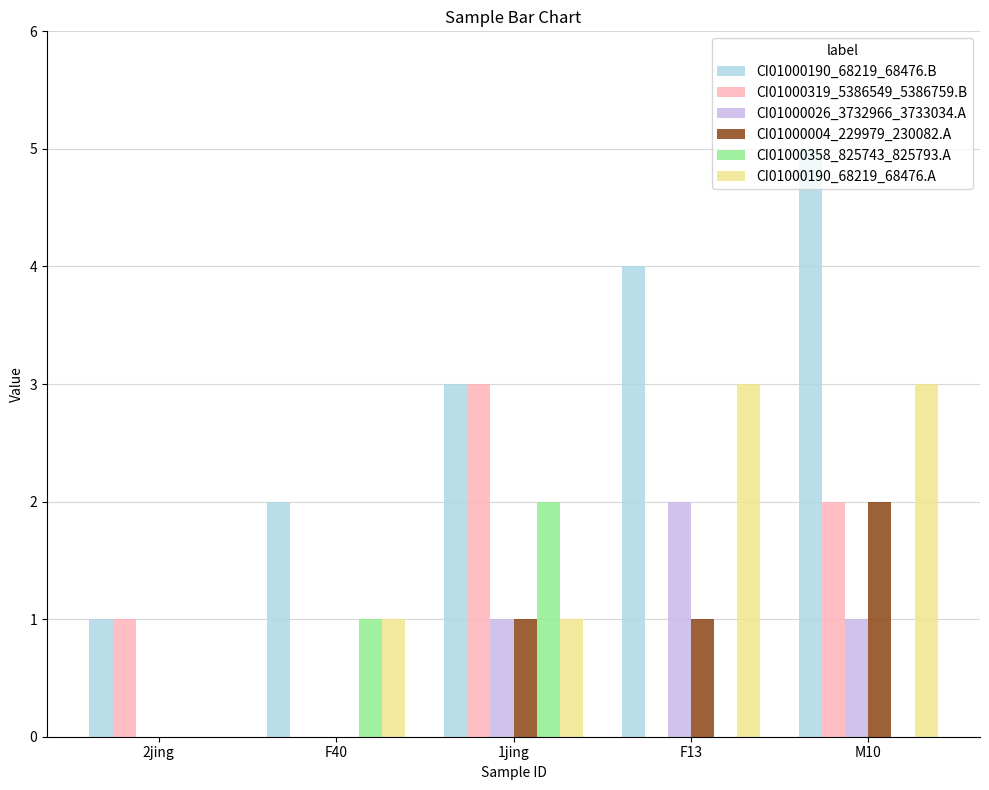

How many series are shown in this chart?

6